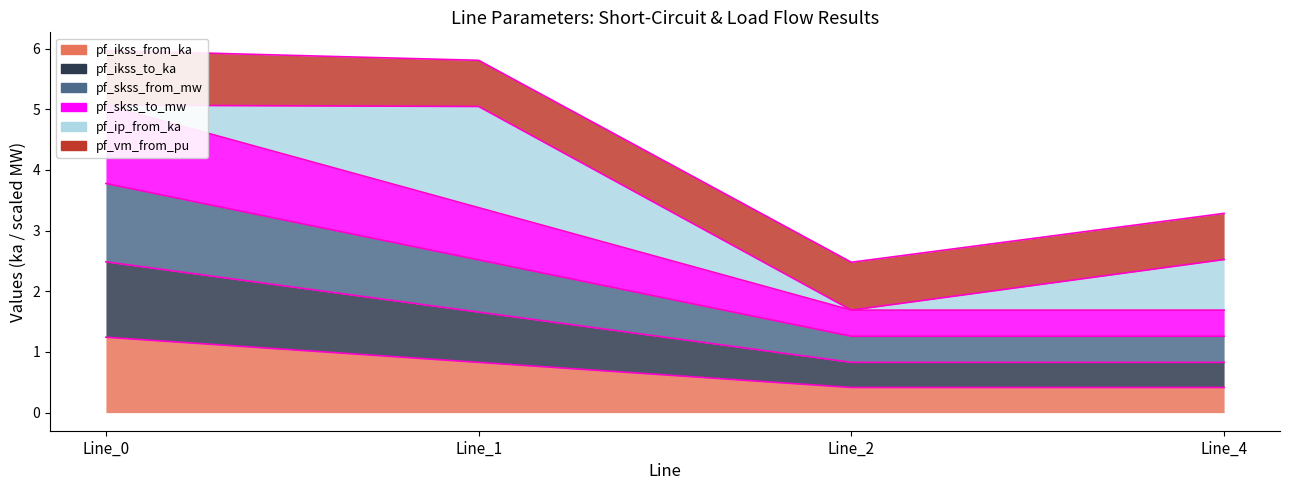

True or false: pf_ikss_from_ka and pf_skss_to_mw intersect in this chart.

False